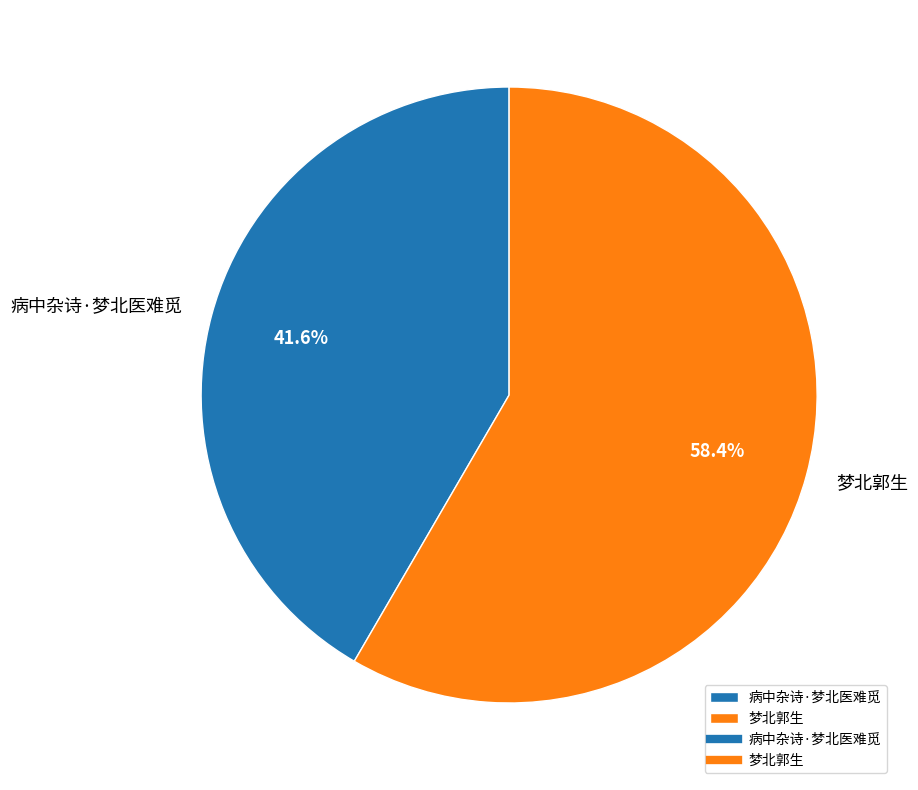

Does 梦北郭生 represent more than half of the total?

Yes